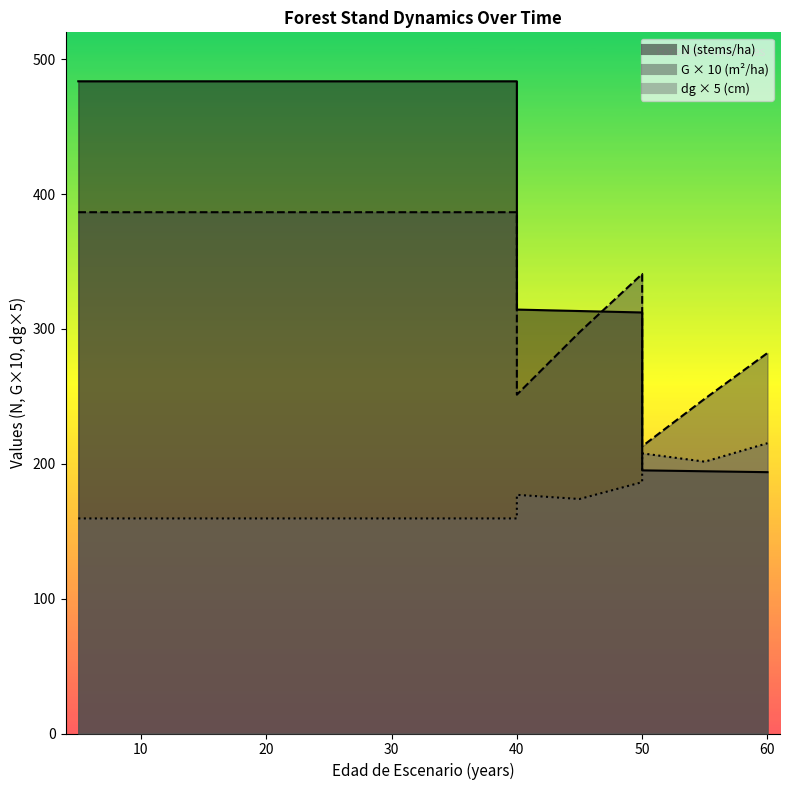

What is the sum of the dg values at 60 and 30?

374.8